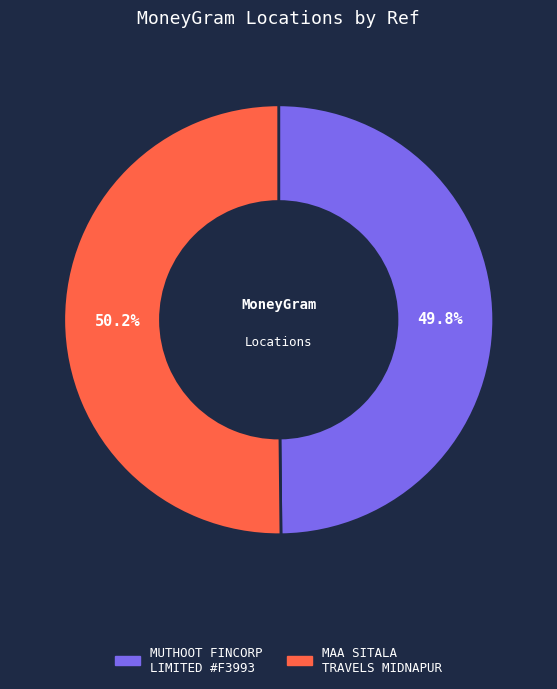

Is there a majority slice in this chart?

Yes